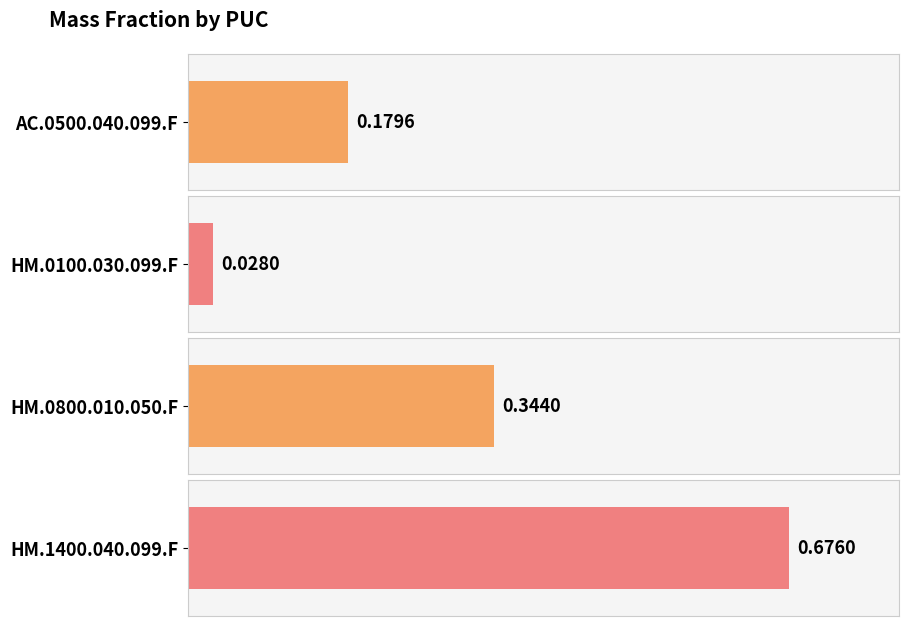

The chart shows a value of 0.7 at HM.1400.040.099.F. True or false?

True